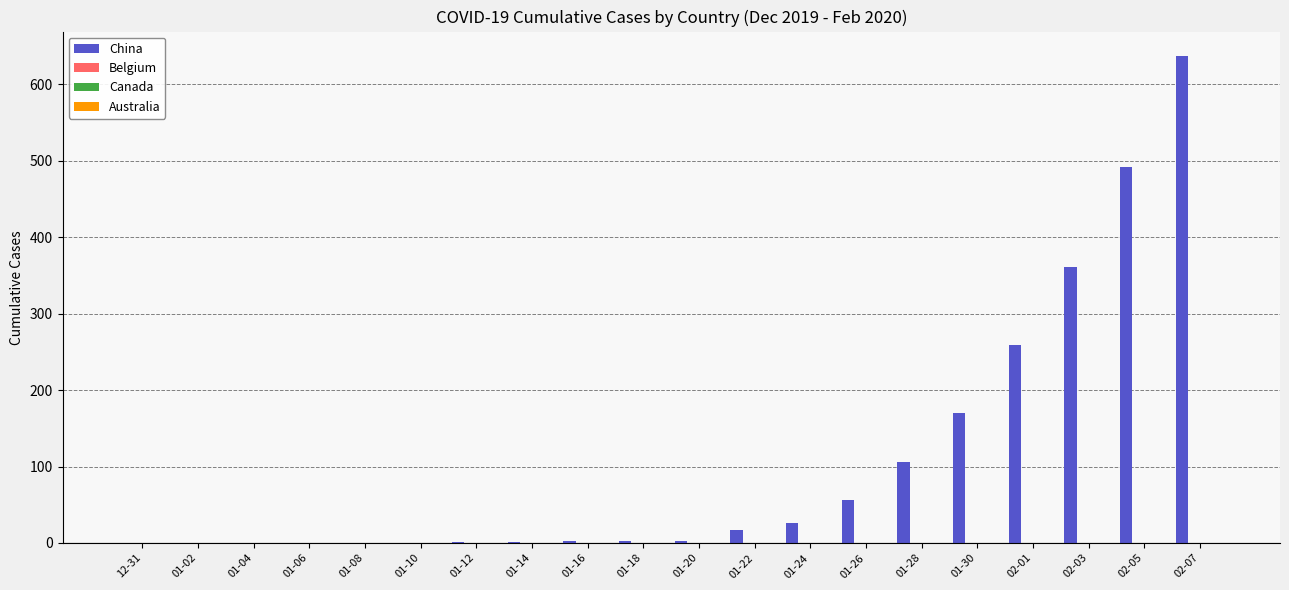

What is the maximum value shown in the chart?

637